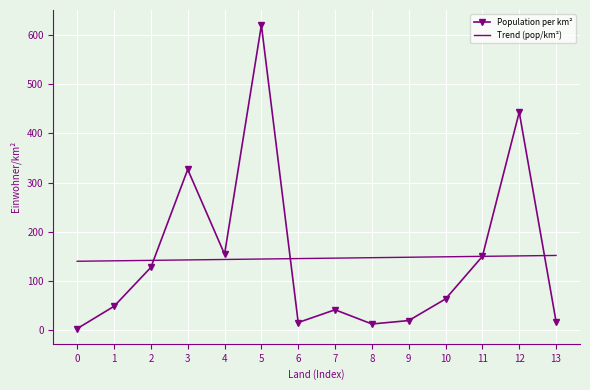

What are all the series names shown in the legend?

Population per km², Trend (pop/km²)